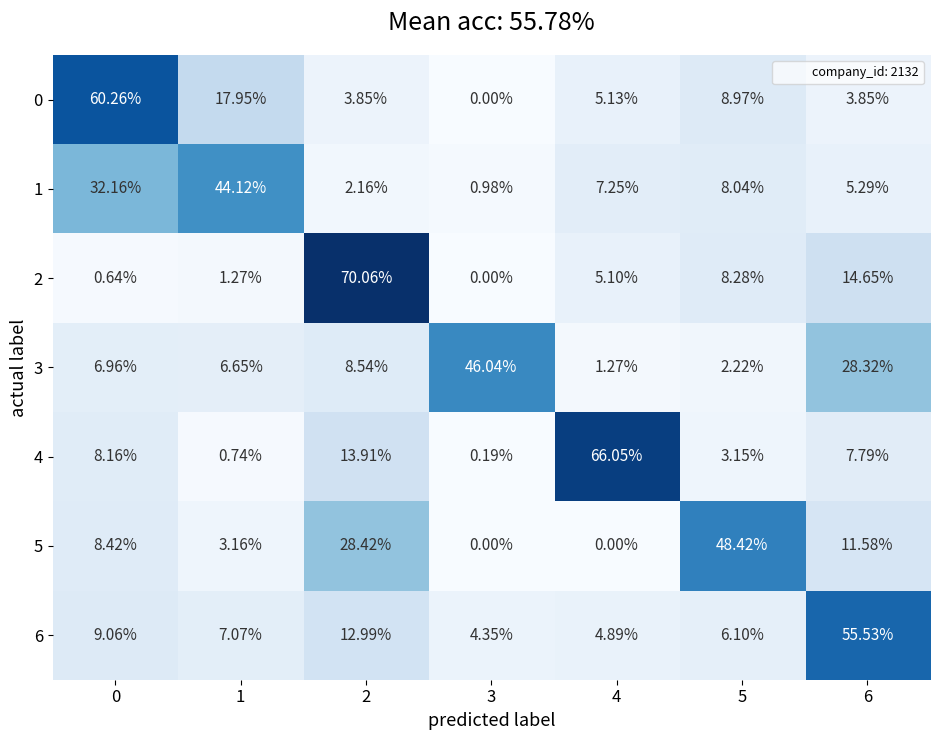

What is the total value across all series at 0?

125.7